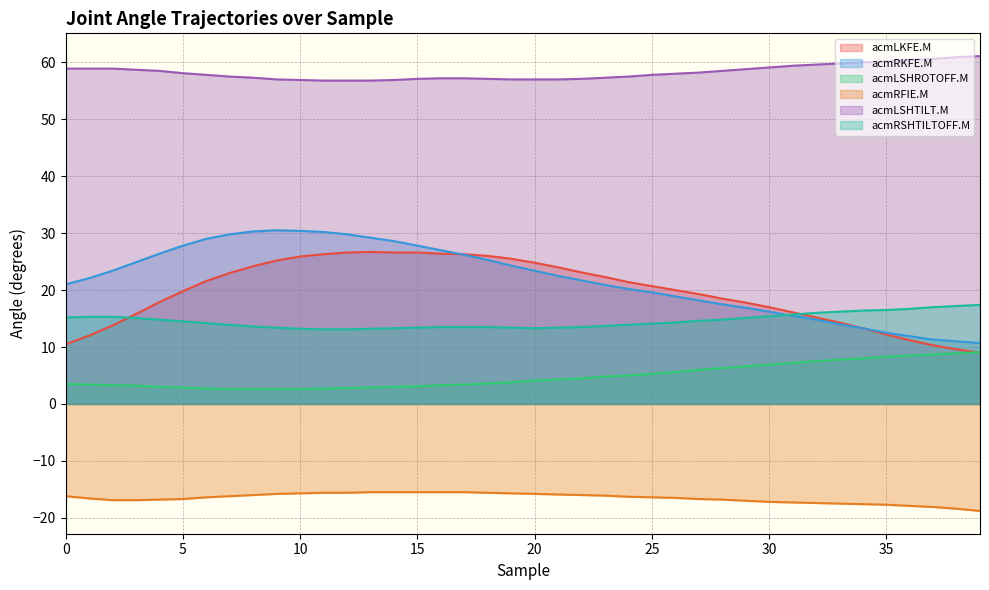

How many lines are shown in the chart?

6